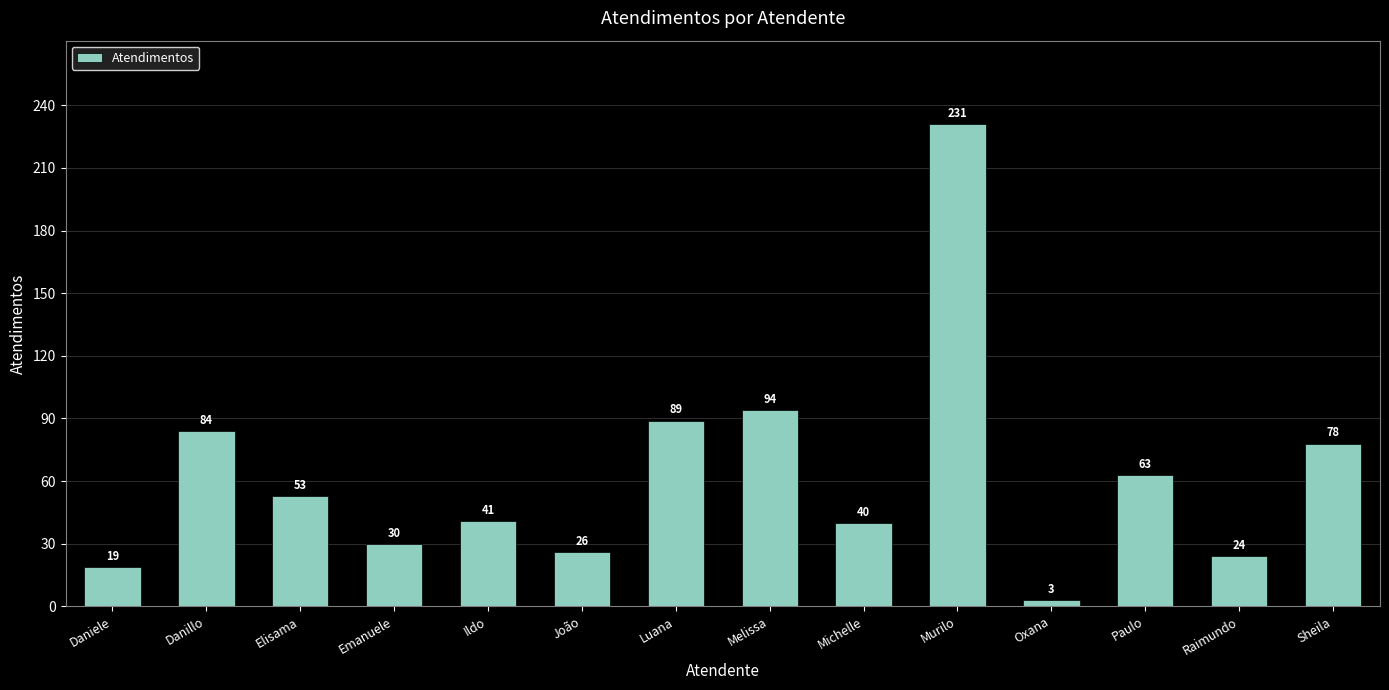

What is the label of the 2nd bar from the right?

Raimundo